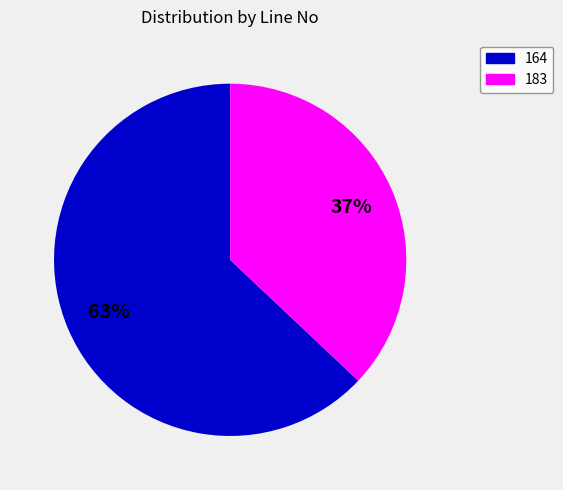

Rank the categories by value from highest to lowest.

164, 183